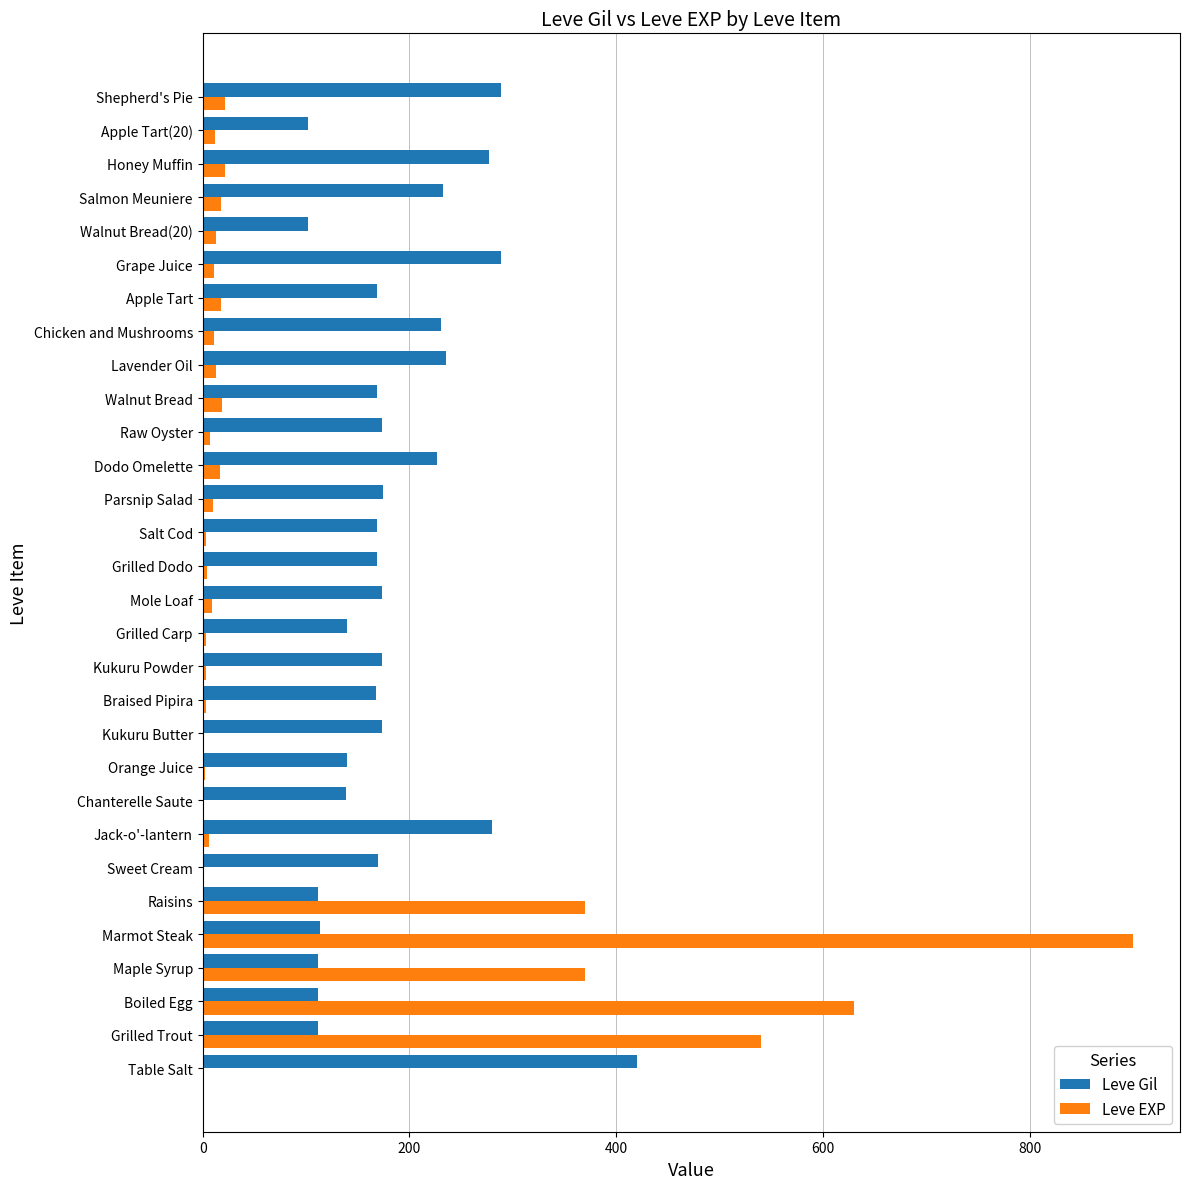

True or false: Leve Gil has a value of 280 at Jack-o'-lantern.

True